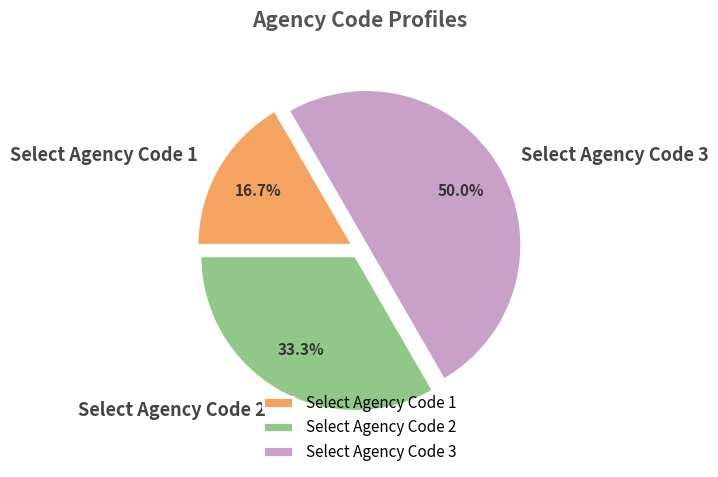

To the nearest percent, what is the difference between the largest and smallest slice percentages?

33%